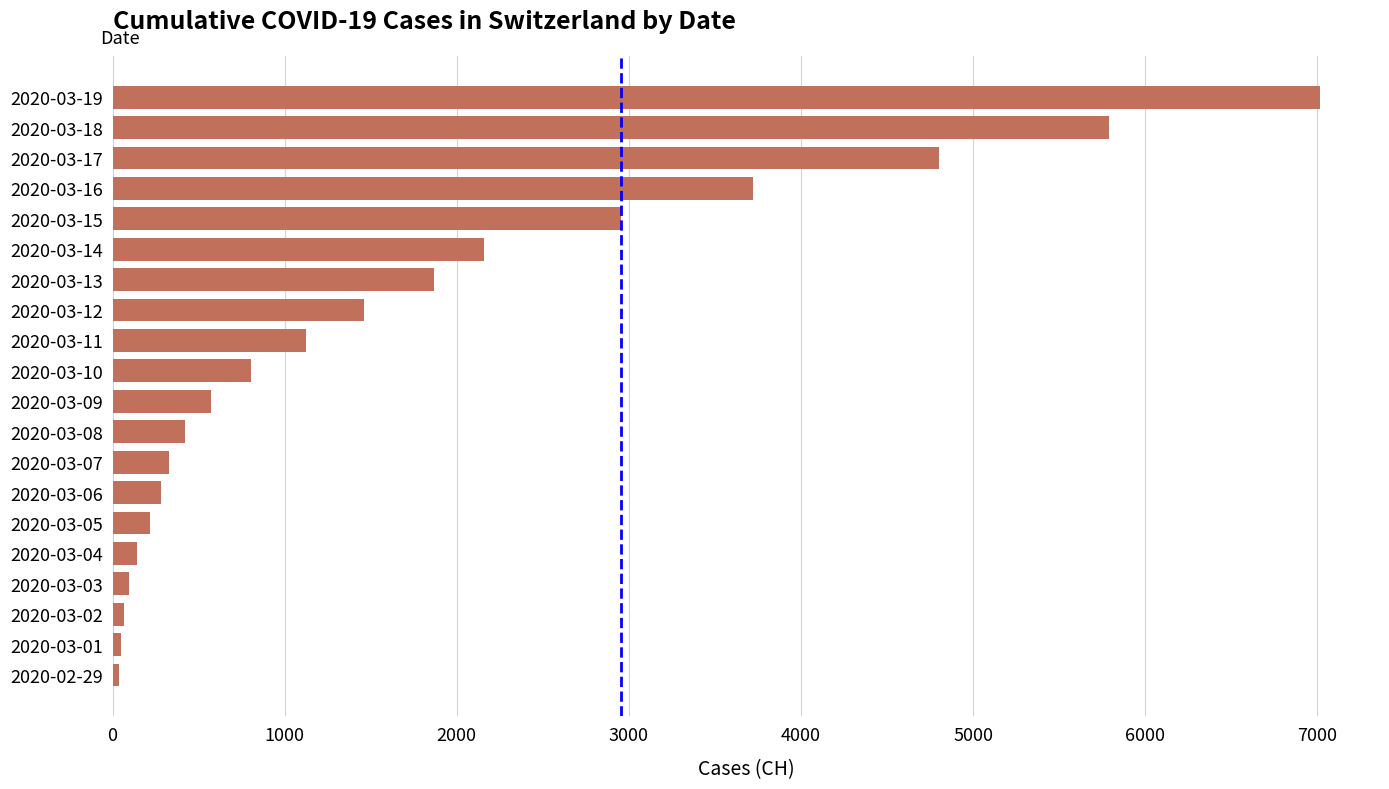

What is the sum of all values?

33904